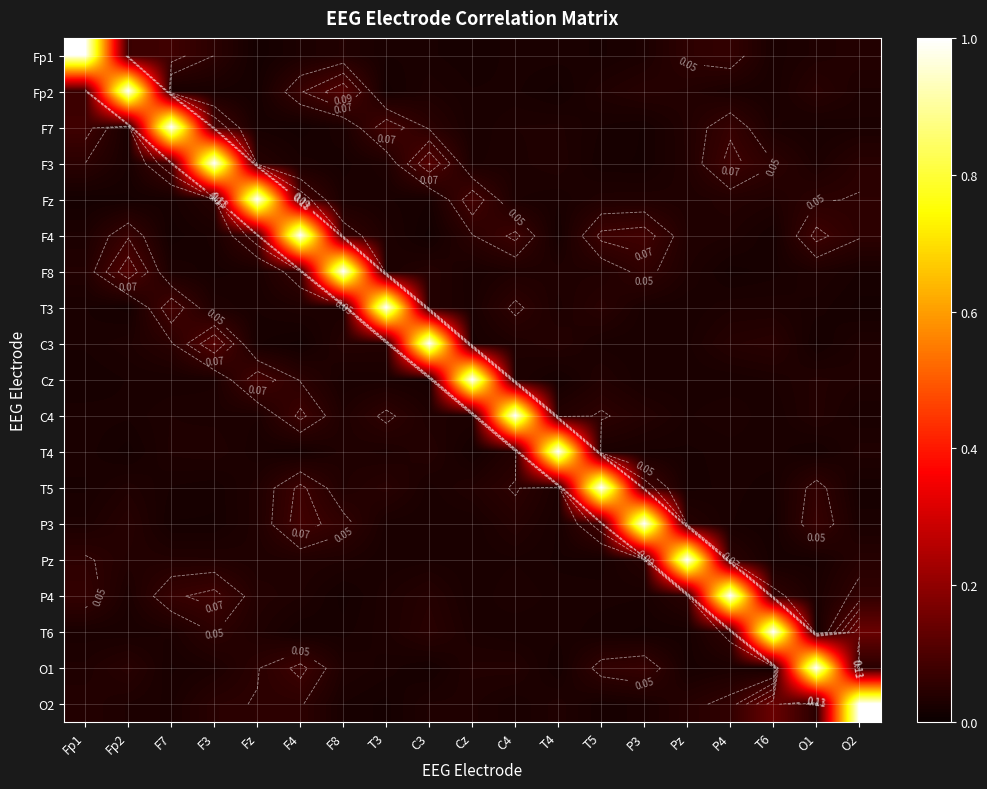

Which has a higher value, F3 or T3?

F3